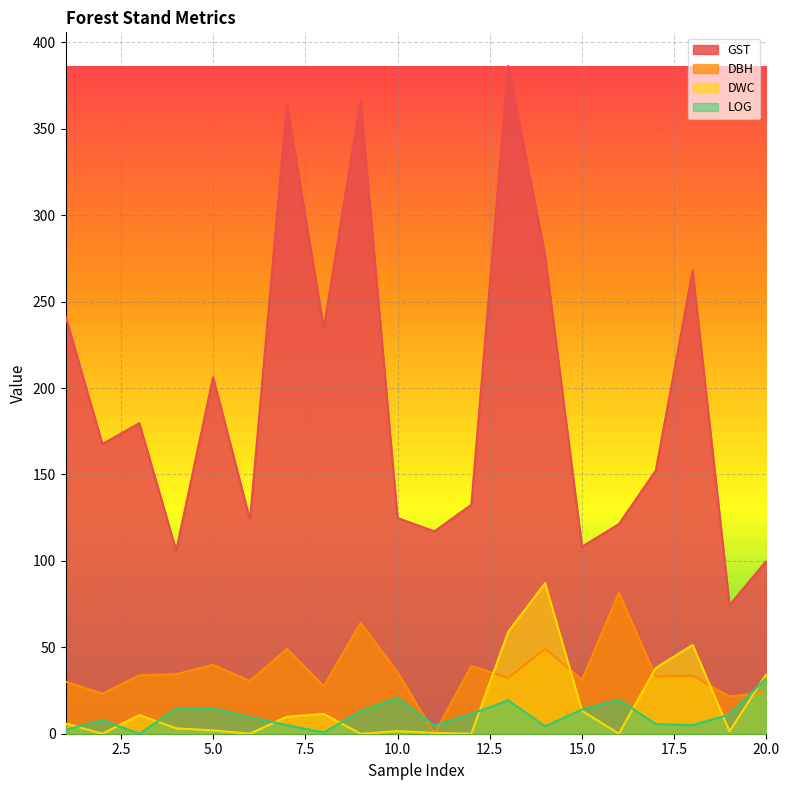

Which series changed the most between 11 and 16?

DBH